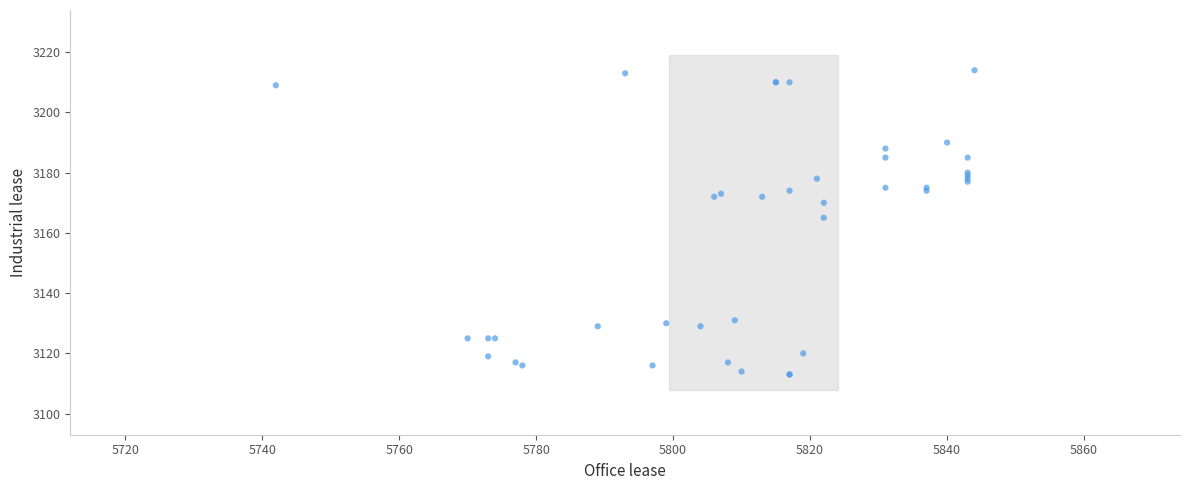

What Y value in the scatter plot is closest to 3163?

3165